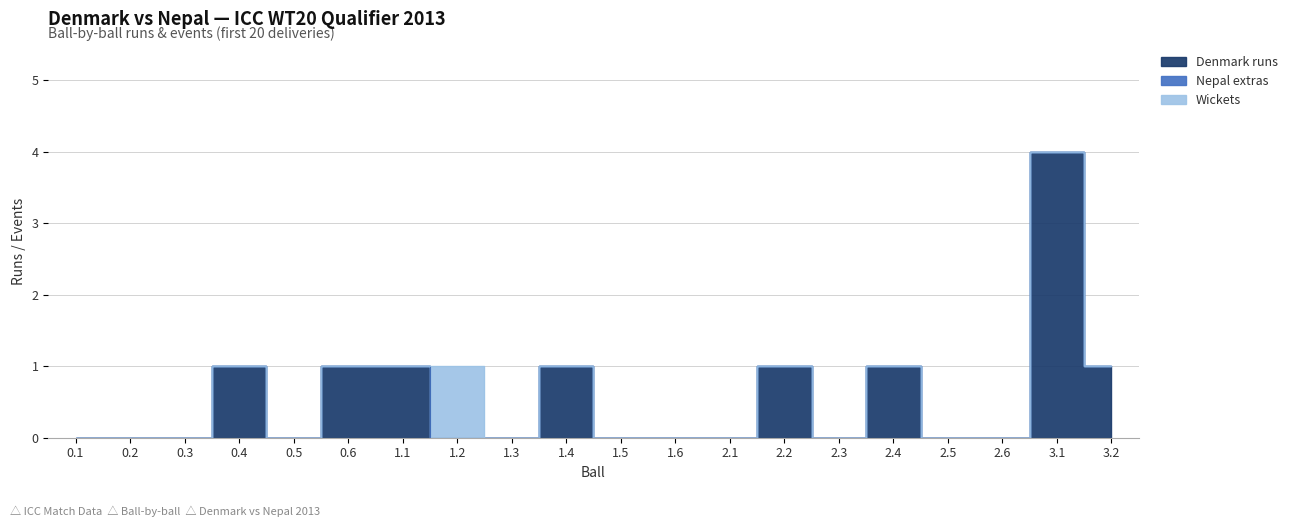

Where is Nepal extras nearest to the value 0?

0.1